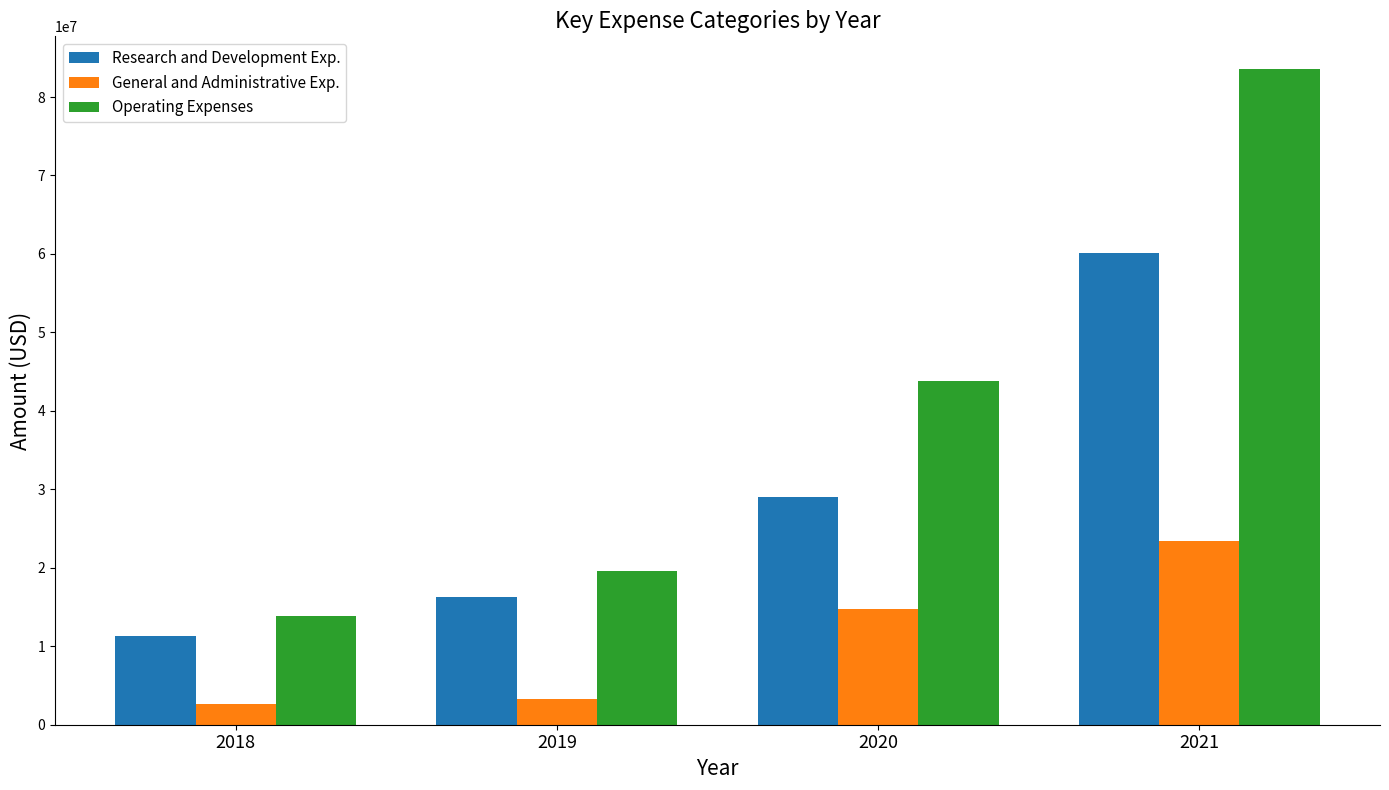

At which category does the chart reach its minimum across all series?

2018